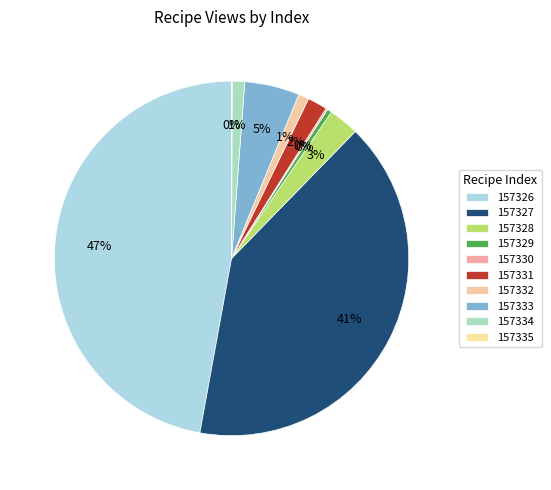

Is 157335 the majority of the pie?

No